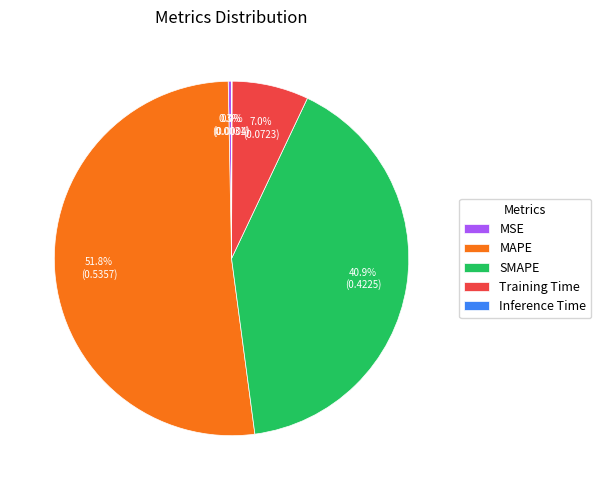

Is MSE the majority of the pie?

No